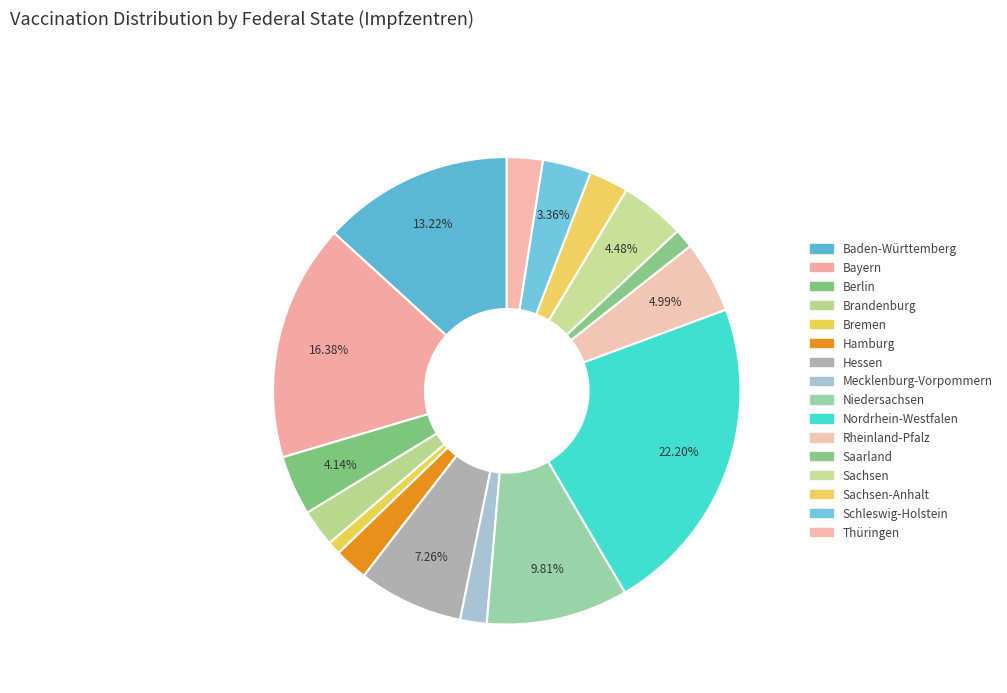

Rank the categories by value from lowest to highest.

Bremen, Saarland, Mecklenburg-Vorpommern, Hamburg, Thüringen, Brandenburg, Sachsen-Anhalt, Schleswig-Holstein, Berlin, Sachsen, Rheinland-Pfalz, Hessen, Niedersachsen, Baden-Württemberg, Bayern, Nordrhein-Westfalen